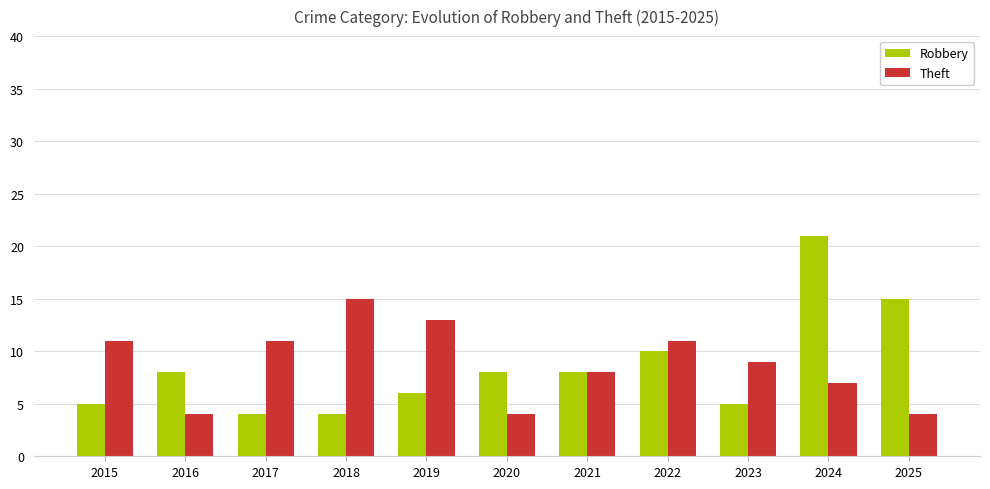

The Robbery series shows 10 at 2022. True or false?

True